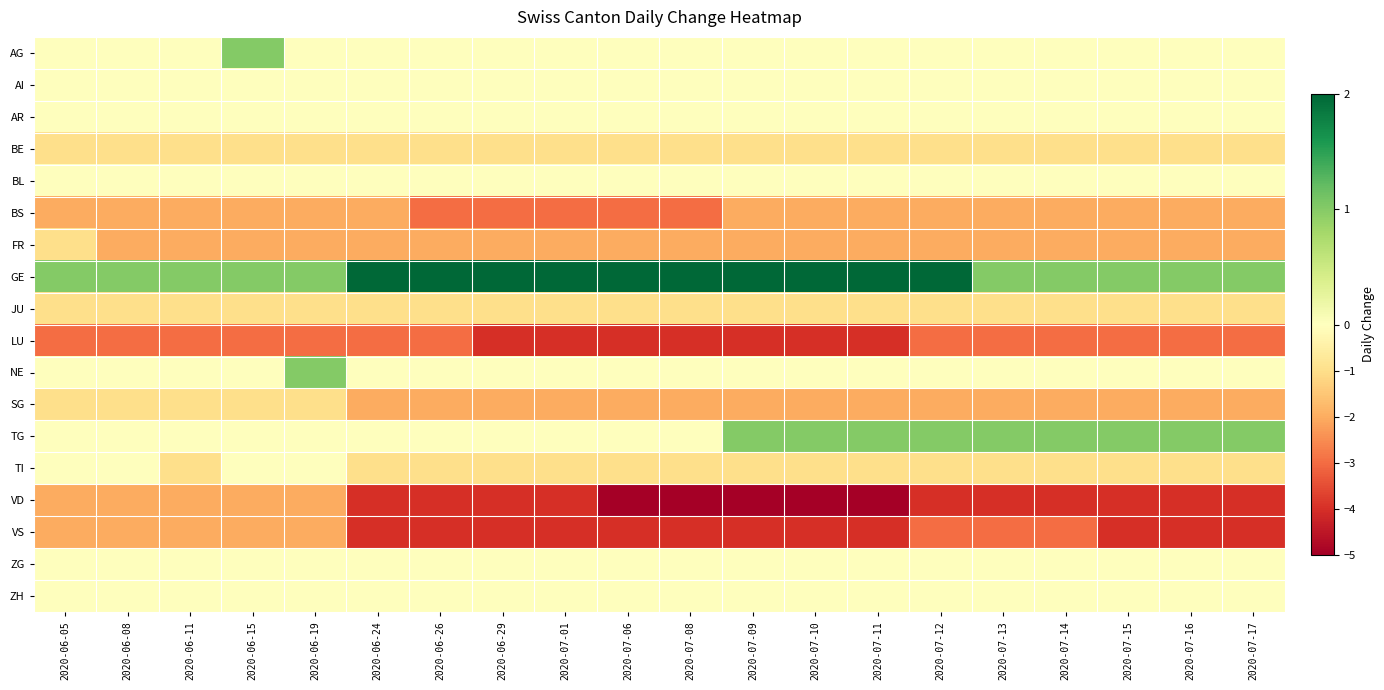

What is the total value across all series at 2020-07-12?

-16